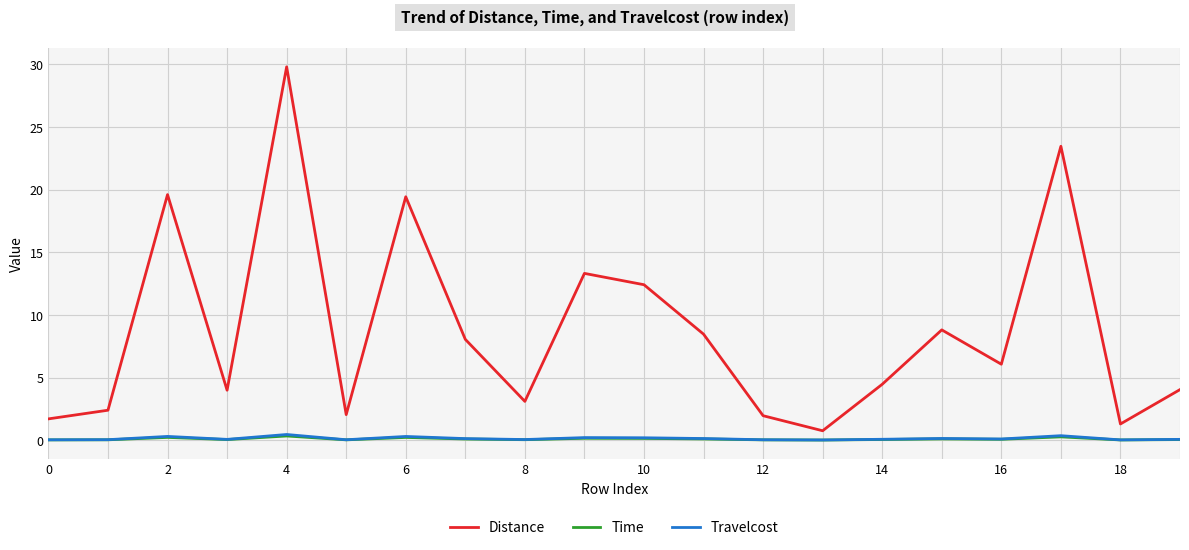

What is the greatest value displayed?

29.8